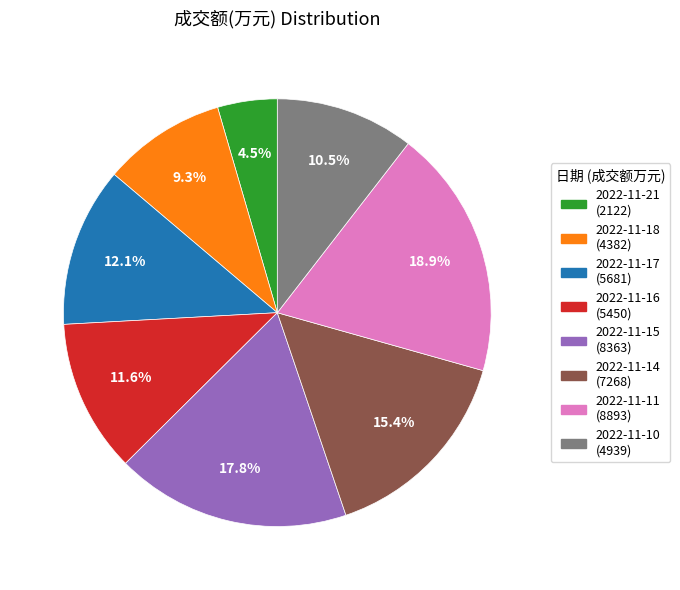

How much of the chart is everything except 2022-11-16?

88.4%